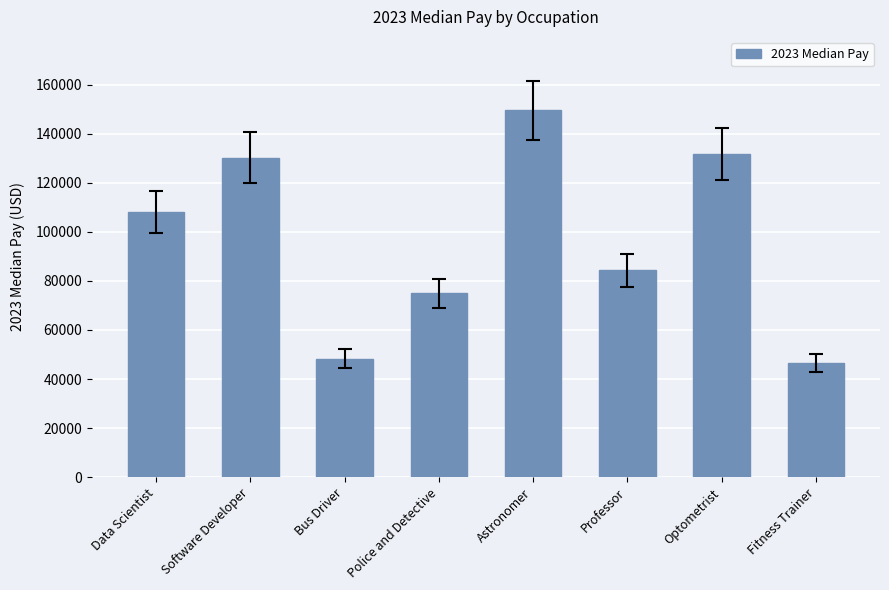

Rank the categories by value from highest to lowest.

Astronomer, Optometrist, Software Developer, Data Scientist, Professor, Police and Detective, Bus Driver, Fitness Trainer